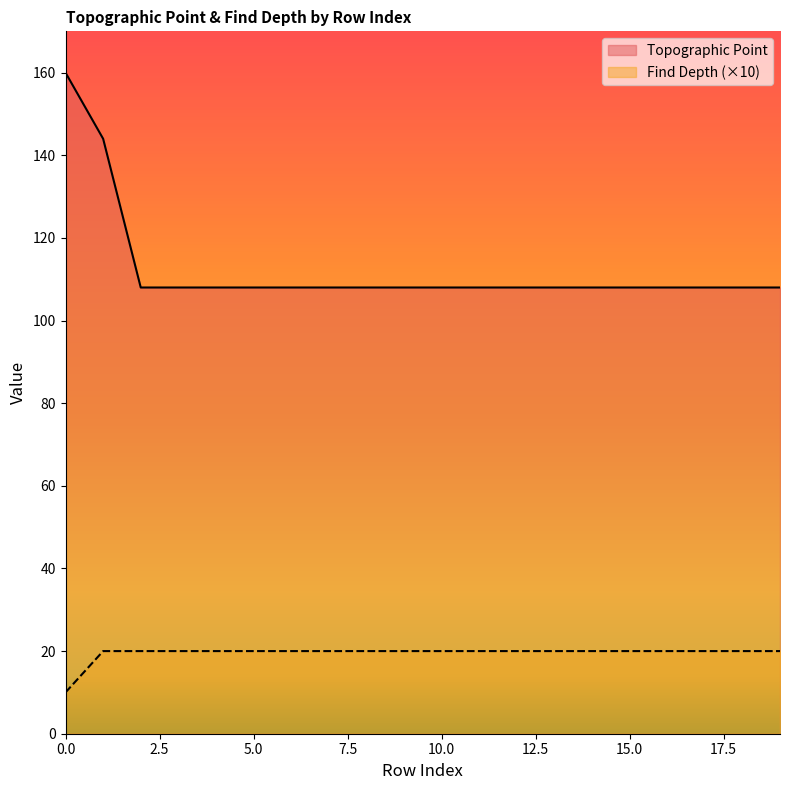

Reading left to right, list all the values displayed in this chart.

Topographic Point: 0=160	1=144	2=108	3=108	4=108	5=108	6=108	7=108	8=108	9=108	10=108	11=108	12=108	13=108	14=108	15=108	16=108	17=108	18=108	19=108
Find Depth: 0=10	1=20	2=20	3=20	4=20	5=20	6=20	7=20	8=20	9=20	10=20	11=20	12=20	13=20	14=20	15=20	16=20	17=20	18=20	19=20